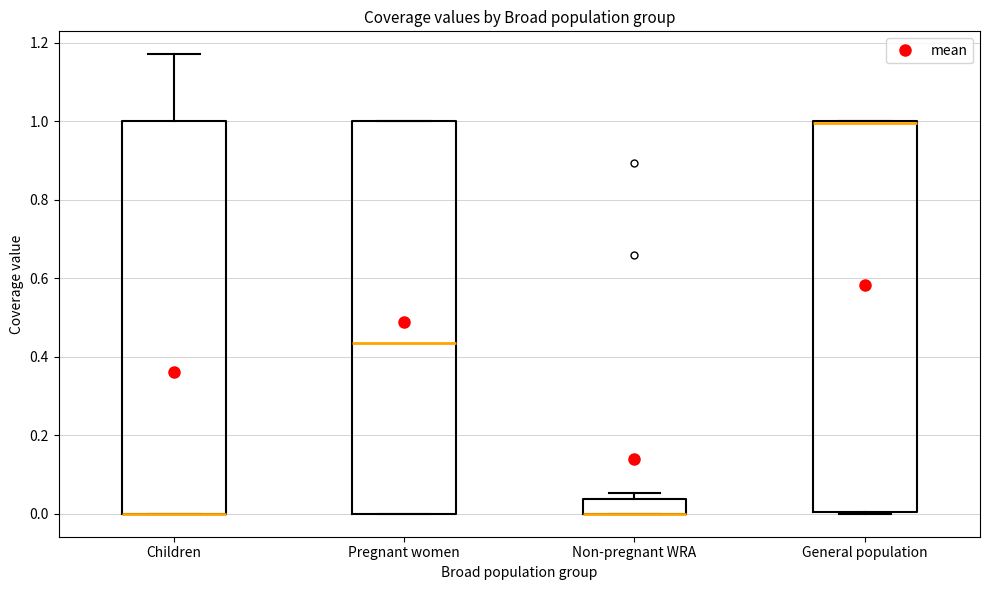

Where is the upper edge of the box for Children on the y-axis? The values are not printed on the chart, so give them approximately, as read against the axis.

1.00